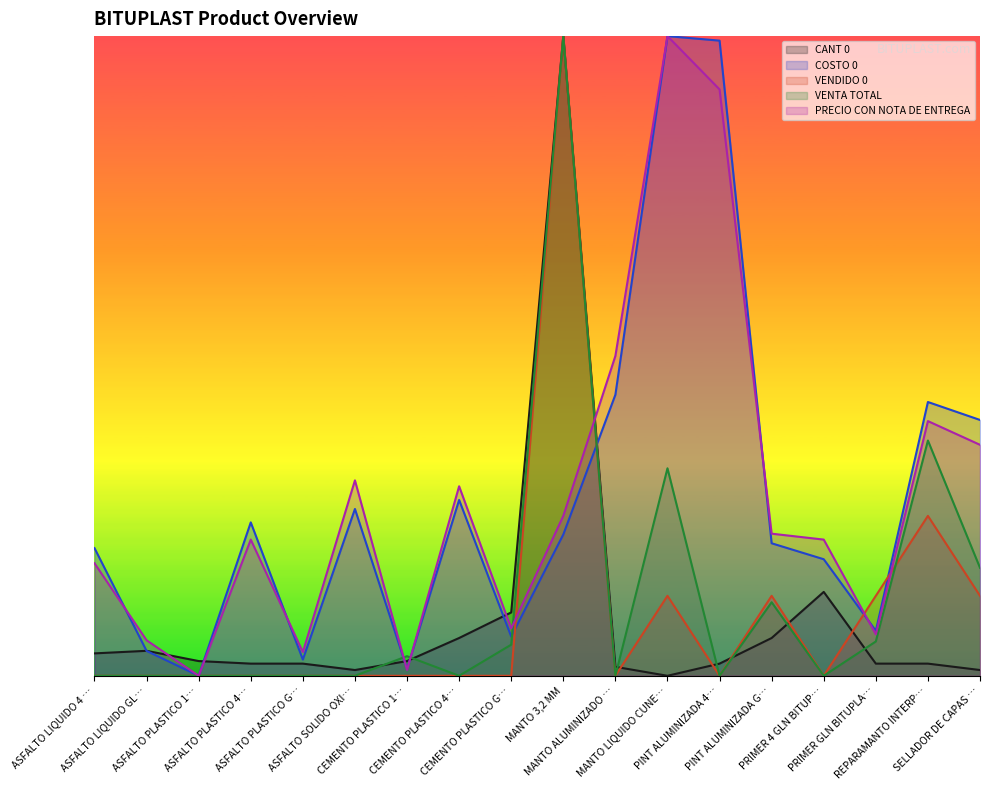

What is the value of the COSTO 0 point at the 14th from the left?

62.1